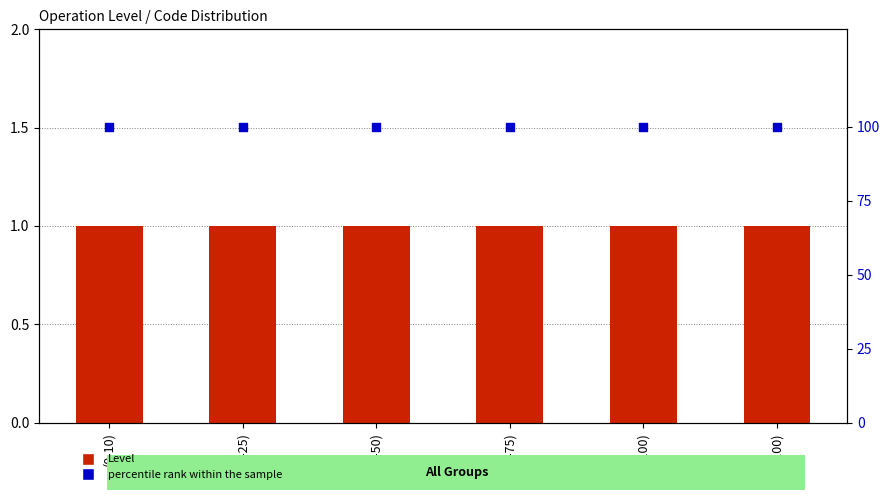

Which series has the largest total across all categories?

percentile rank within the sample